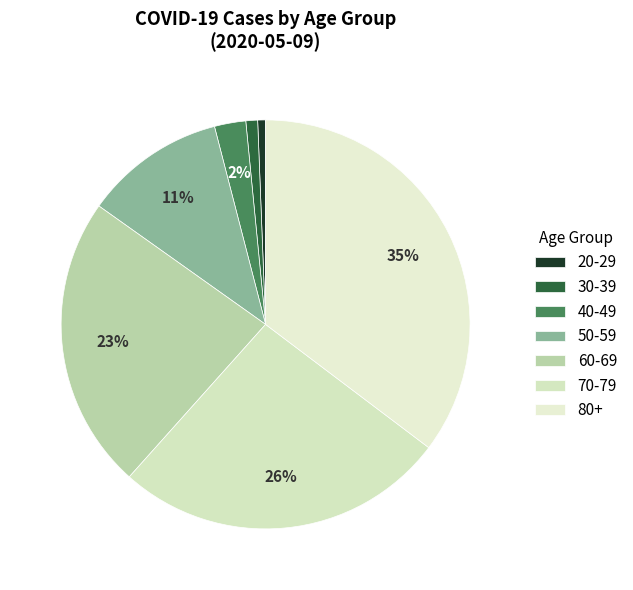

To the nearest percent, what is the difference between the largest and smallest slice percentages?

35%